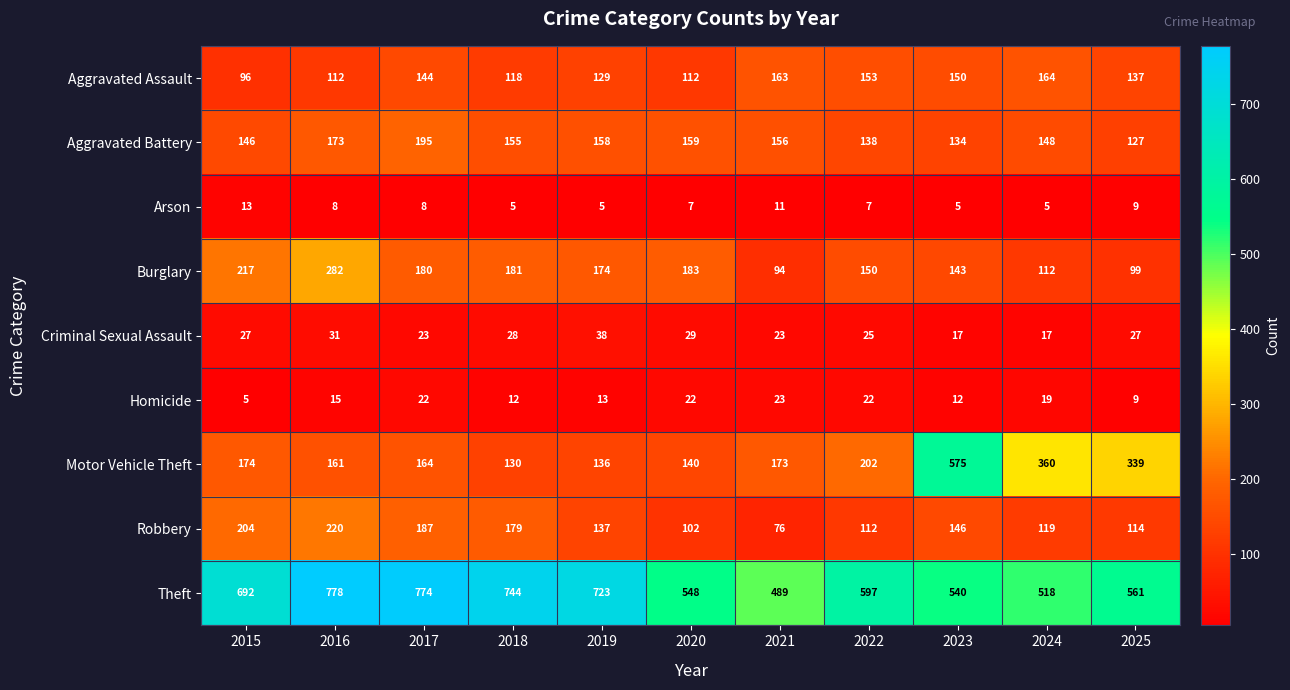

What is the difference between the highest and lowest values at 2017?

766